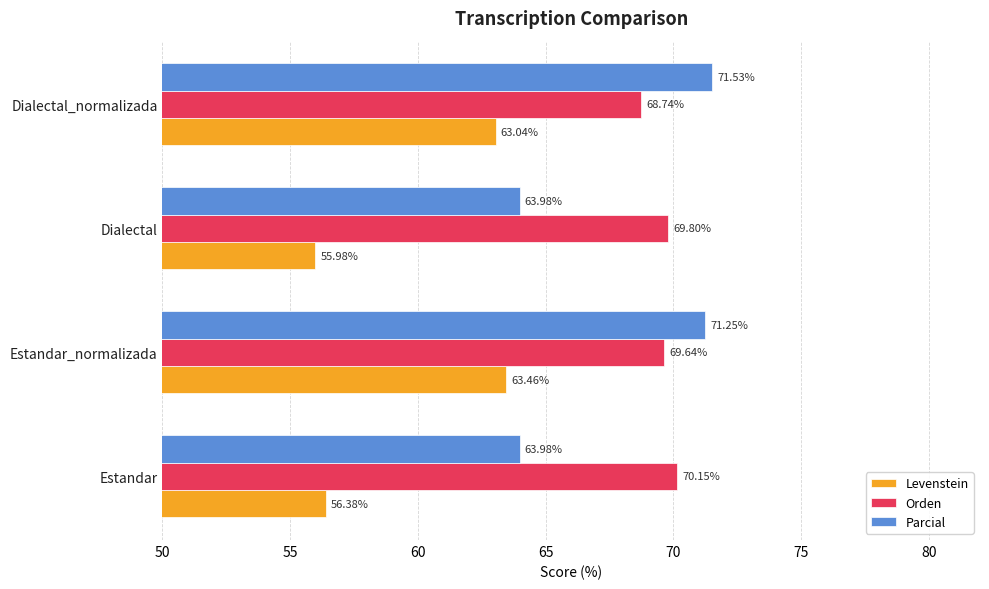

What is the sum of the Levenstein values at Estandar_normalizada and Dialectal?

119.4